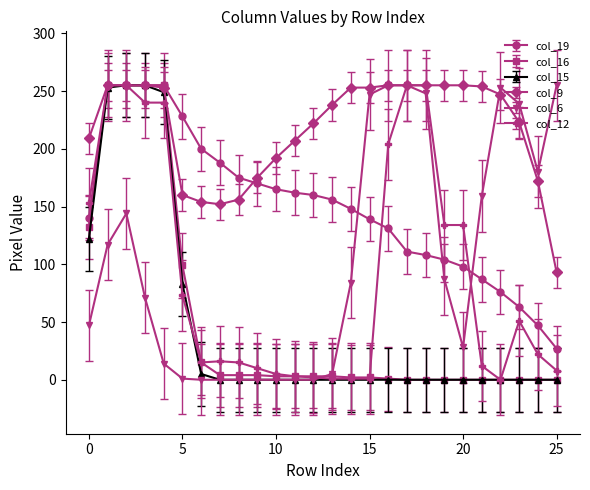

Which series has the largest total across all categories?

col_9